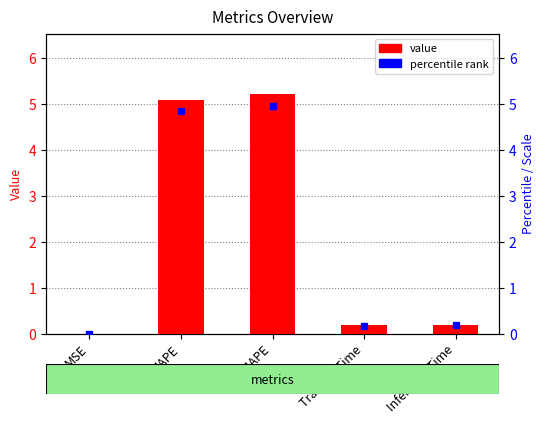

What is the label of the 1st bar from the right?

Inference Time